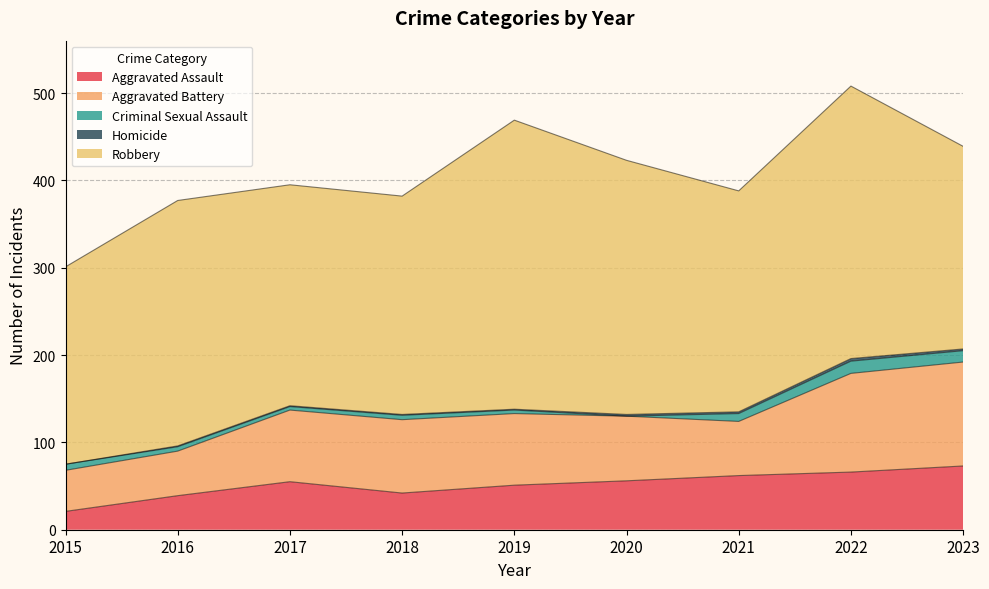

Reading right to left, extract all data points from this chart.

Aggravated Assault: 73	66	62	56	51	42	55	39	21
Aggravated Battery: 119	113	62	74	82	84	82	51	47
Criminal Sexual Assault: 13	14	9	0	4	5	4	5	7
Homicide: 2	3	2	2	1	1	1	1	0
Robbery: 232	312	253	291	331	250	253	281	226